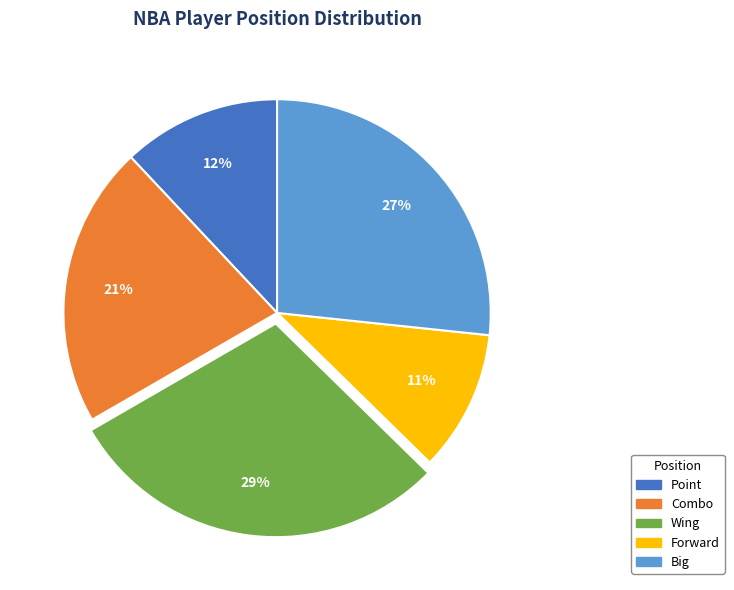

Approximately how many times larger is the value at Wing compared to Combo?

1.4